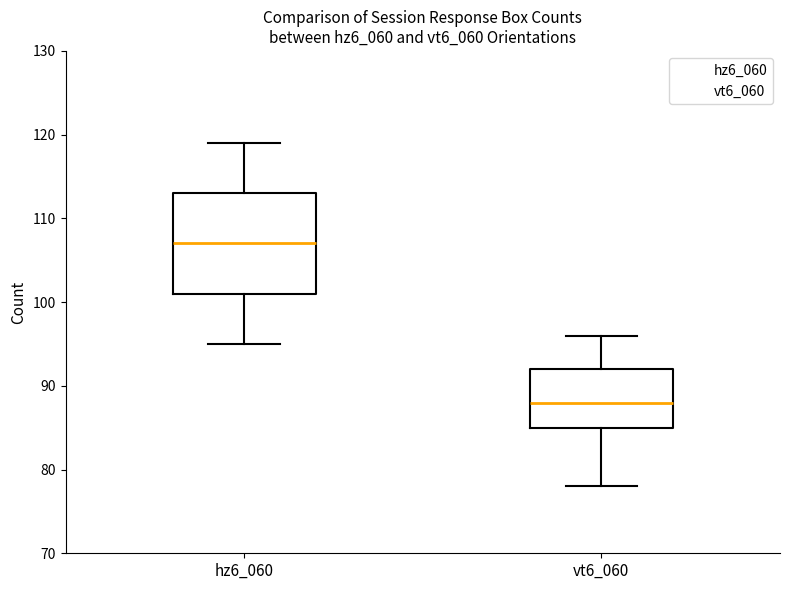

Reading left to right, read every box against the y-axis: the position of its median line, the range the box covers, and the ends of its whiskers. The values are not printed on the chart, so give them approximately, as read against the axis.

hz6_060: median 107, box 101 to 113, whiskers 95 to 119
vt6_060: median 88, box 85 to 92, whiskers 78 to 96